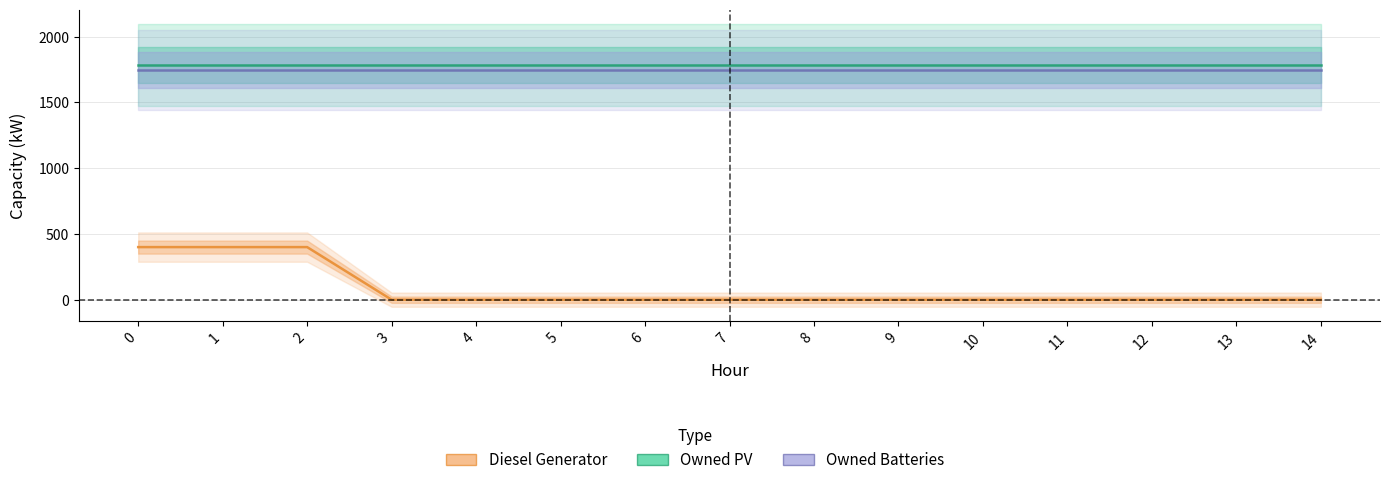

True or false: Diesel Generator has a value of 400 at 1.

True